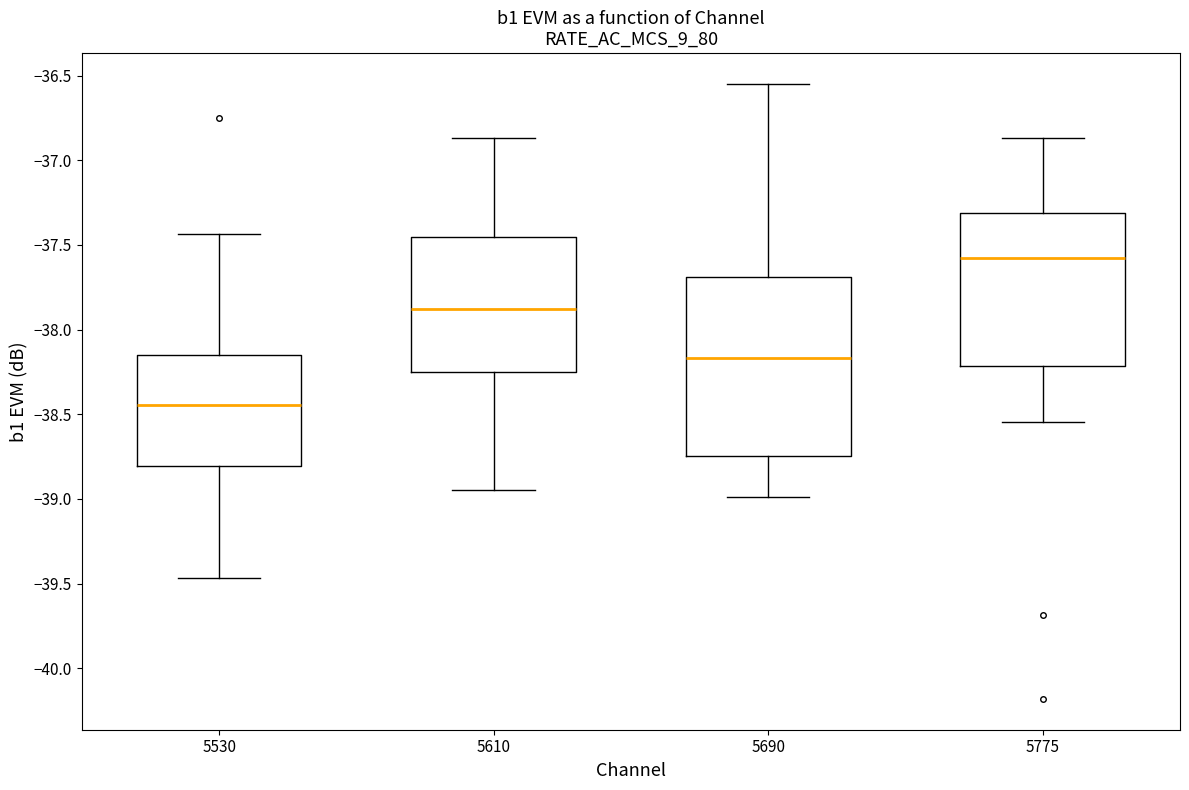

Where is the lower edge of the box at x = 5530 on the y-axis? The values are not printed on the chart, so give them approximately, as read against the axis.

-38.80